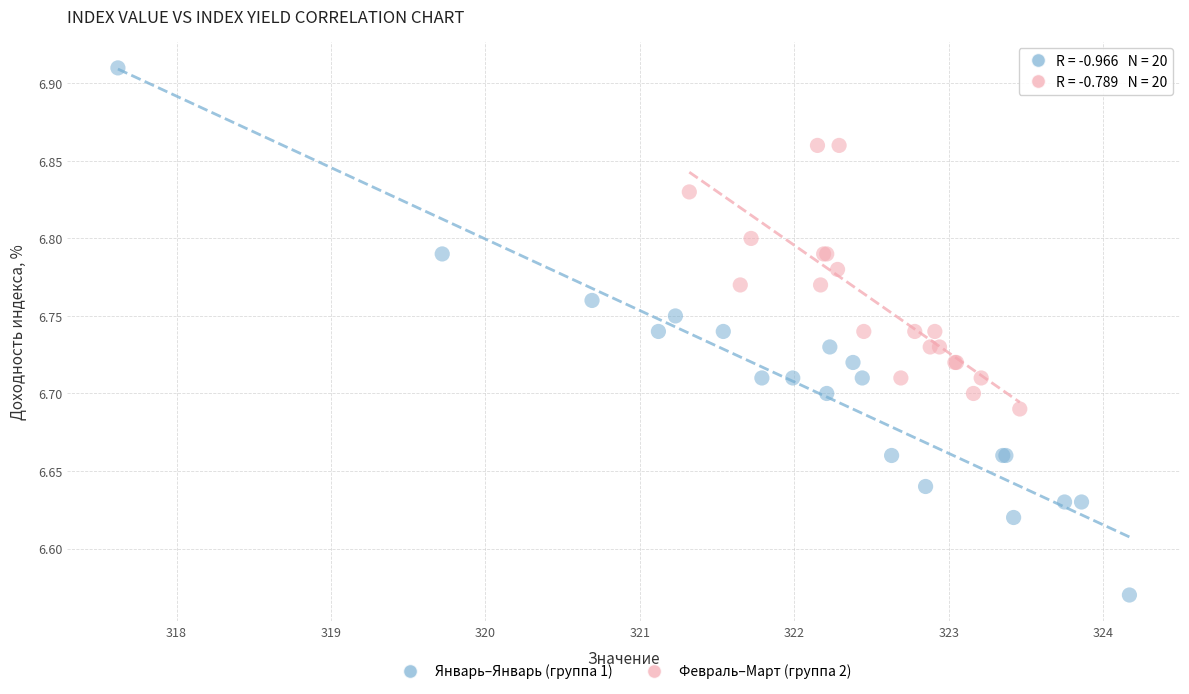

Which series has the largest Y range (max minus min)?

Январь–Январь (группа 1)